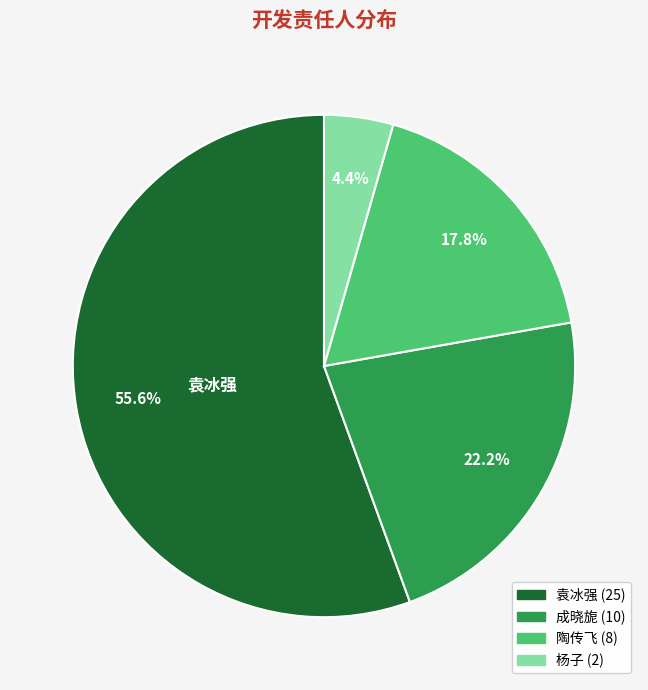

Is there a majority slice in this chart?

Yes